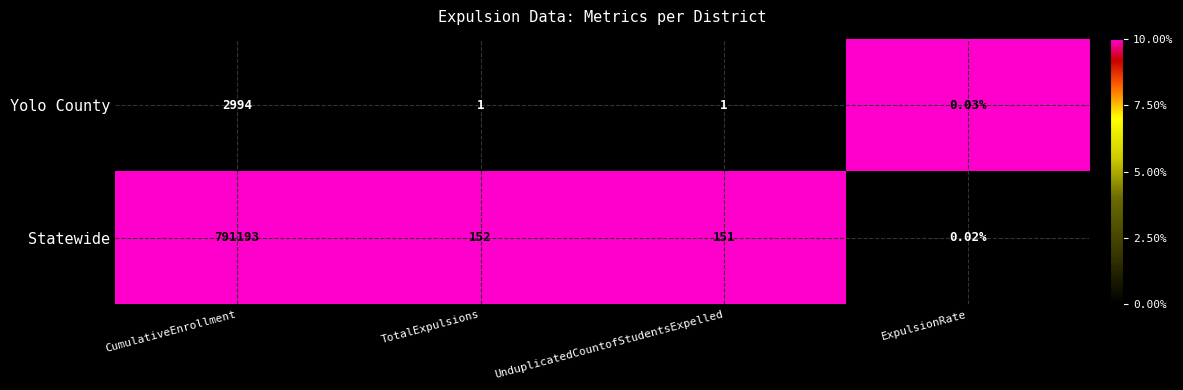

At which label is Statewide closest to 395596?

TotalExpulsions